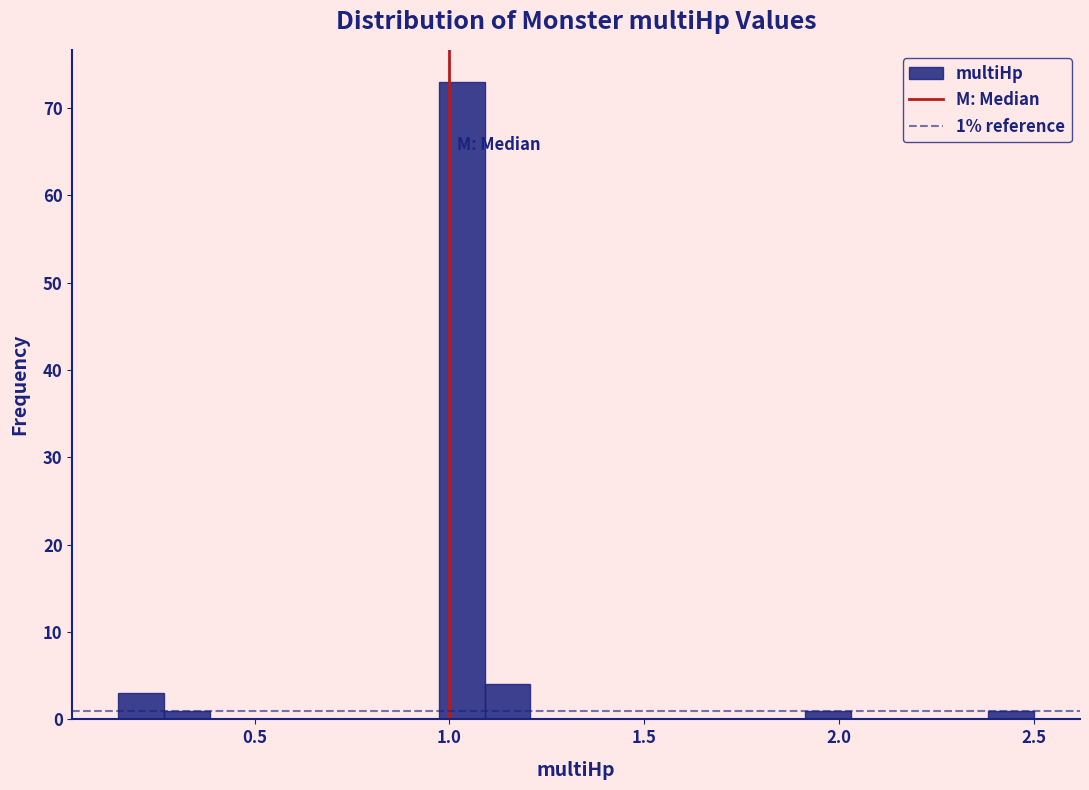

Read against the x-axis, roughly where is the centre of the tallest bar?

1.05